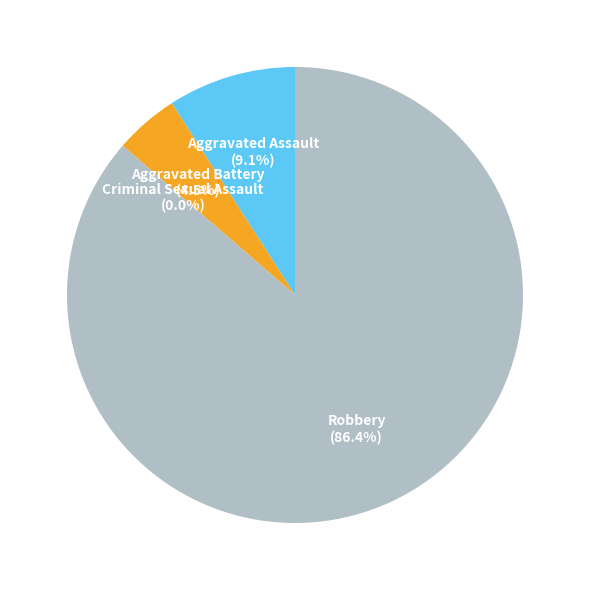

Which category has the biggest portion of the pie?

Robbery